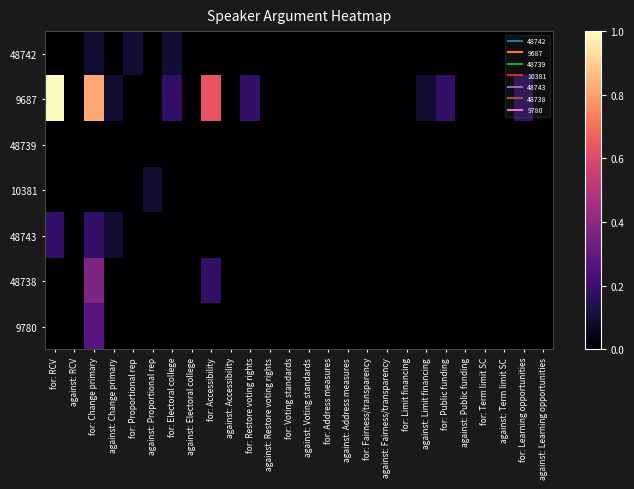

Reading left to right, what are all the values shown in this chart?

48742: for: RCV=0.0	against: RCV=0.0	for: Change primary=0.1	against: Change primary=0.0	for: Proportional rep=0.1	against: Proportional rep=0.0	for: Electoral college=0.1	against: Electoral college=0.0	for: Accessibility=0.0	against: Accessibility=0.0	for: Restore voting rights=0.0	against: Restore voting rights=0.0	for: Voting standards=0.0	against: Voting standards=0.0	for: Address measures=0.0	against: Address measures=0.0	for: Fairness/transparency=0.0	against: Fairness/transparency=0.0	for: Limit financing=0.0	against: Limit financing=0.0	for: Public funding=0.0	against: Public funding=0.0	for: Term limit SC=0.0	against: Term limit SC=0.0	for: Learning opportunities=0.0	against: Learning opportunities=0.0
9687: for: RCV=1.0	against: RCV=0.0	for: Change primary=0.8	against: Change primary=0.1	for: Proportional rep=0.0	against: Proportional rep=0.0	for: Electoral college=0.2	against: Electoral college=0.0	for: Accessibility=0.6	against: Accessibility=0.0	for: Restore voting rights=0.2	against: Restore voting rights=0.0	for: Voting standards=0.0	against: Voting standards=0.0	for: Address measures=0.0	against: Address measures=0.0	for: Fairness/transparency=0.0	against: Fairness/transparency=0.0	for: Limit financing=0.0	against: Limit financing=0.1	for: Public funding=0.2	against: Public funding=0.0	for: Term limit SC=0.0	against: Term limit SC=0.0	for: Learning opportunities=0.2	against: Learning opportunities=0.0
48739: for: RCV=0.0	against: RCV=0.0	for: Change primary=0.0	against: Change primary=0.0	for: Proportional rep=0.0	against: Proportional rep=0.0	for: Electoral college=0.0	against: Electoral college=0.0	for: Accessibility=0.0	against: Accessibility=0.0	for: Restore voting rights=0.0	against: Restore voting rights=0.0	for: Voting standards=0.0	against: Voting standards=0.0	for: Address measures=0.0	against: Address measures=0.0	for: Fairness/transparency=0.0	against: Fairness/transparency=0.0	for: Limit financing=0.0	against: Limit financing=0.0	for: Public funding=0.0	against: Public funding=0.0	for: Term limit SC=0.0	against: Term limit SC=0.0	for: Learning opportunities=0.0	against: Learning opportunities=0.0
10381: for: RCV=0.0	against: RCV=0.0	for: Change primary=0.0	against: Change primary=0.0	for: Proportional rep=0.0	against: Proportional rep=0.1	for: Electoral college=0.0	against: Electoral college=0.0	for: Accessibility=0.0	against: Accessibility=0.0	for: Restore voting rights=0.0	against: Restore voting rights=0.0	for: Voting standards=0.0	against: Voting standards=0.0	for: Address measures=0.0	against: Address measures=0.0	for: Fairness/transparency=0.0	against: Fairness/transparency=0.0	for: Limit financing=0.0	against: Limit financing=0.0	for: Public funding=0.0	against: Public funding=0.0	for: Term limit SC=0.0	against: Term limit SC=0.0	for: Learning opportunities=0.0	against: Learning opportunities=0.0
48743: for: RCV=0.2	against: RCV=0.0	for: Change primary=0.2	against: Change primary=0.1	for: Proportional rep=0.0	against: Proportional rep=0.0	for: Electoral college=0.0	against: Electoral college=0.0	for: Accessibility=0.0	against: Accessibility=0.0	for: Restore voting rights=0.0	against: Restore voting rights=0.0	for: Voting standards=0.0	against: Voting standards=0.0	for: Address measures=0.0	against: Address measures=0.0	for: Fairness/transparency=0.0	against: Fairness/transparency=0.0	for: Limit financing=0.0	against: Limit financing=0.0	for: Public funding=0.0	against: Public funding=0.0	for: Term limit SC=0.0	against: Term limit SC=0.0	for: Learning opportunities=0.0	against: Learning opportunities=0.0
48738: for: RCV=0.0	against: RCV=0.0	for: Change primary=0.4	against: Change primary=0.0	for: Proportional rep=0.0	against: Proportional rep=0.0	for: Electoral college=0.0	against: Electoral college=0.0	for: Accessibility=0.2	against: Accessibility=0.0	for: Restore voting rights=0.0	against: Restore voting rights=0.0	for: Voting standards=0.0	against: Voting standards=0.0	for: Address measures=0.0	against: Address measures=0.0	for: Fairness/transparency=0.0	against: Fairness/transparency=0.0	for: Limit financing=0.0	against: Limit financing=0.0	for: Public funding=0.0	against: Public funding=0.0	for: Term limit SC=0.0	against: Term limit SC=0.0	for: Learning opportunities=0.0	against: Learning opportunities=0.0
9780: for: RCV=0.0	against: RCV=0.0	for: Change primary=0.3	against: Change primary=0.0	for: Proportional rep=0.0	against: Proportional rep=0.0	for: Electoral college=0.0	against: Electoral college=0.0	for: Accessibility=0.0	against: Accessibility=0.0	for: Restore voting rights=0.0	against: Restore voting rights=0.0	for: Voting standards=0.0	against: Voting standards=0.0	for: Address measures=0.0	against: Address measures=0.0	for: Fairness/transparency=0.0	against: Fairness/transparency=0.0	for: Limit financing=0.0	against: Limit financing=0.0	for: Public funding=0.0	against: Public funding=0.0	for: Term limit SC=0.0	against: Term limit SC=0.0	for: Learning opportunities=0.0	against: Learning opportunities=0.0